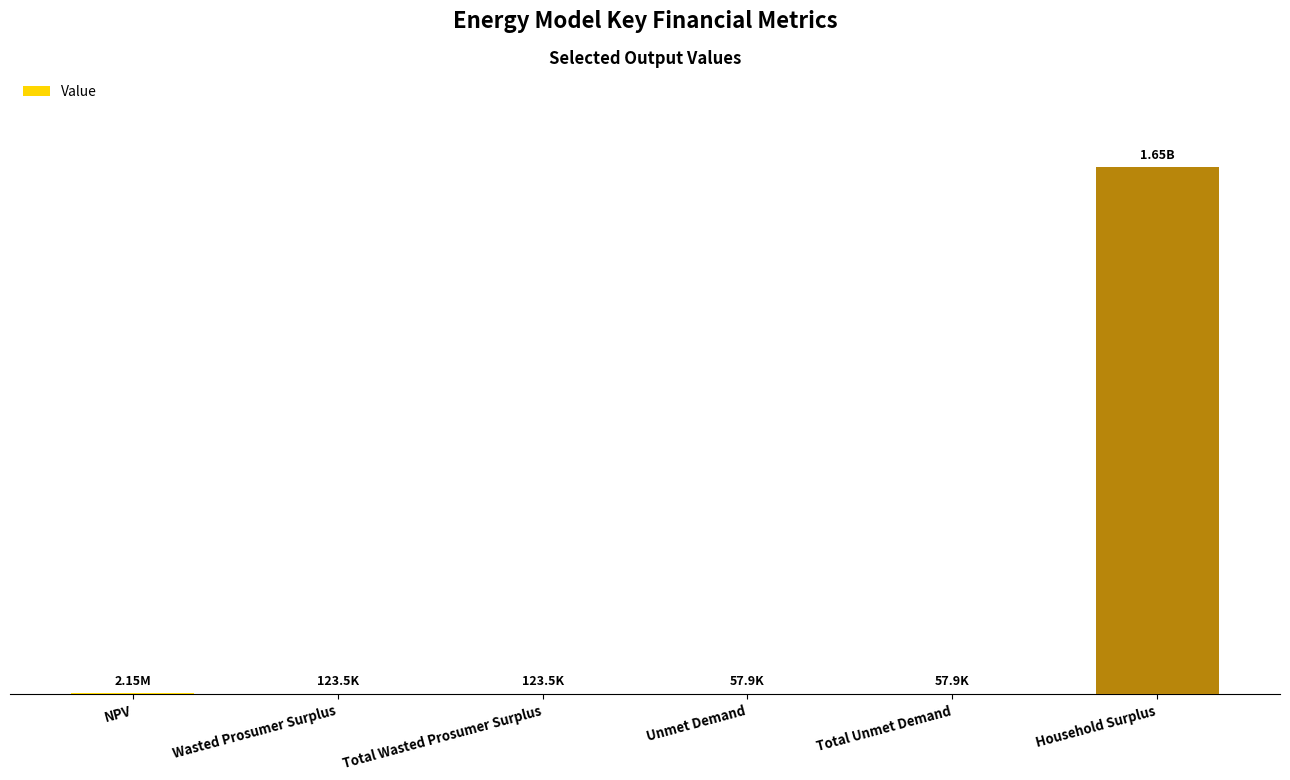

Reading left to right, extract all data points from this chart.

2145895.3	123510.6	123510.6	57889.5	57889.5	1647531862.2